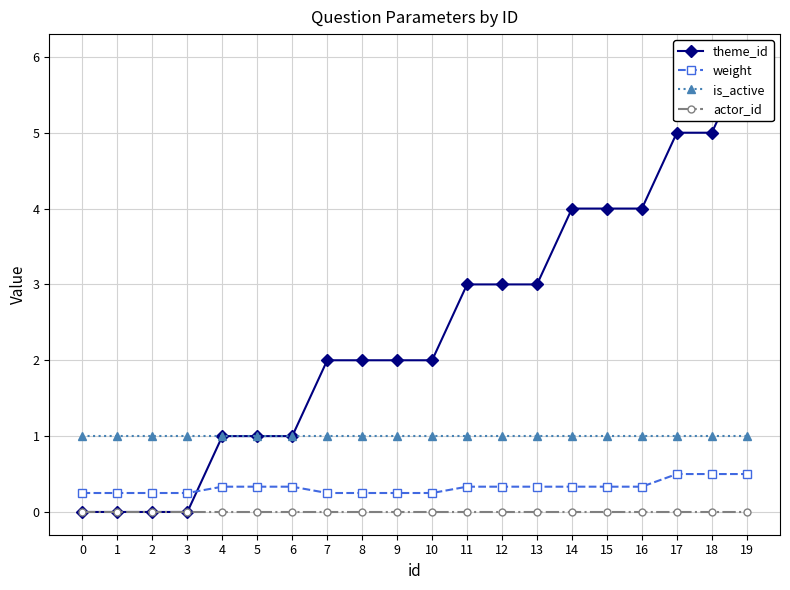

What is the maximum value shown in the chart?

6.0